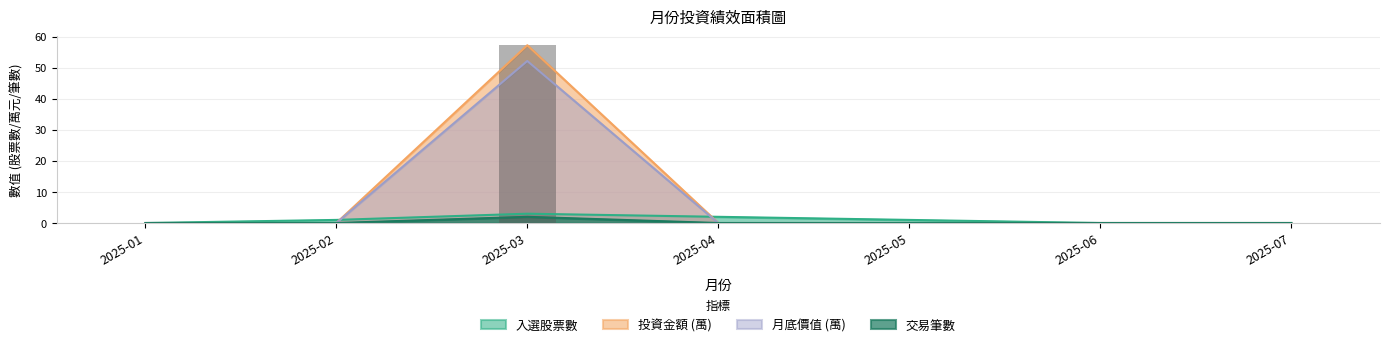

At which label does 投資金額 (萬) reach its peak?

2025-03